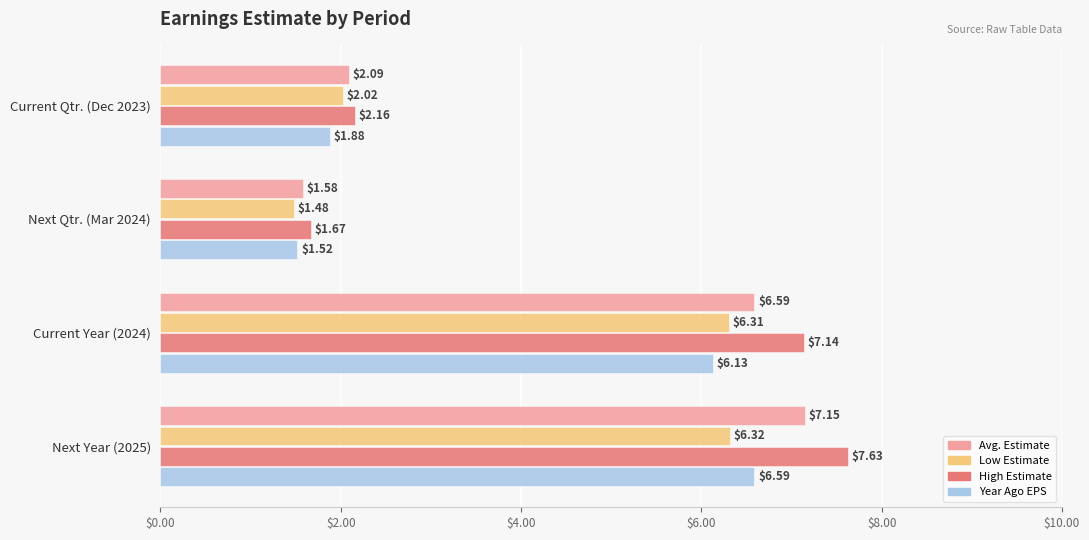

Which series has the largest total across all categories?

High Estimate